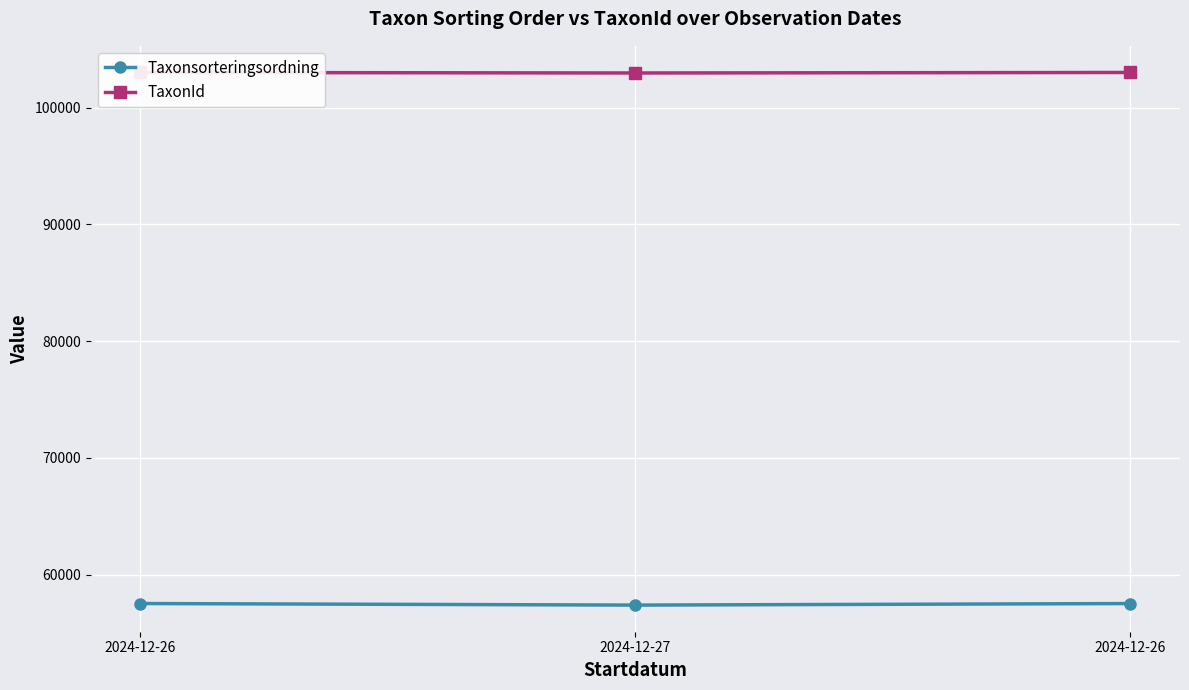

How many categories are shown in the chart?

3